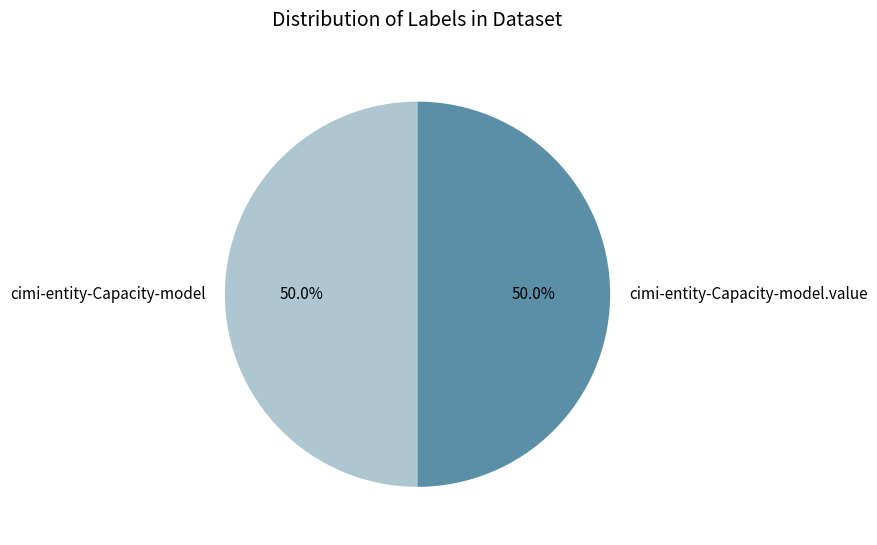

What percentage do cimi-entity-Capacity-model.value and cimi-entity-Capacity-model together represent?

100.0%